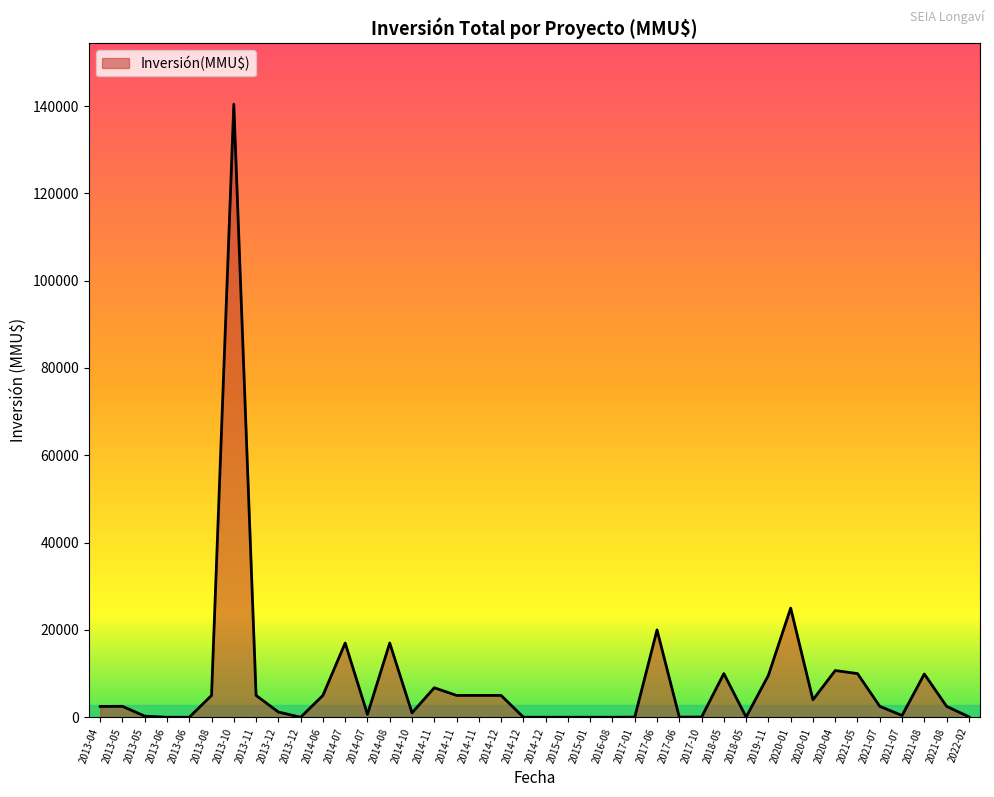

Between 2016-08 and 2018-05, which is larger?

2018-05